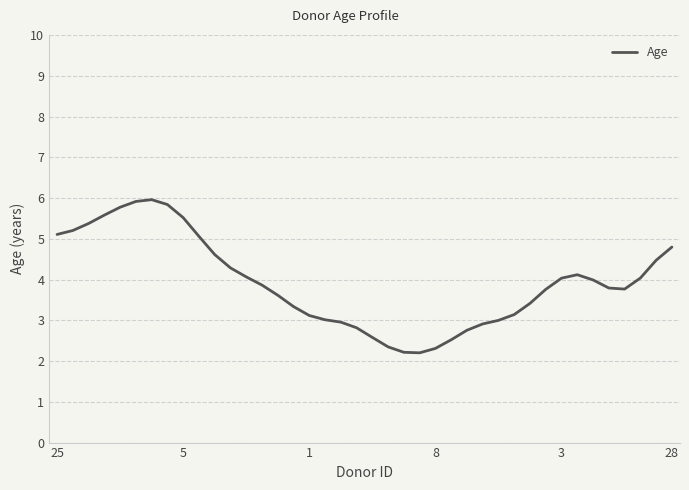

What is the smallest value displayed?

2.2